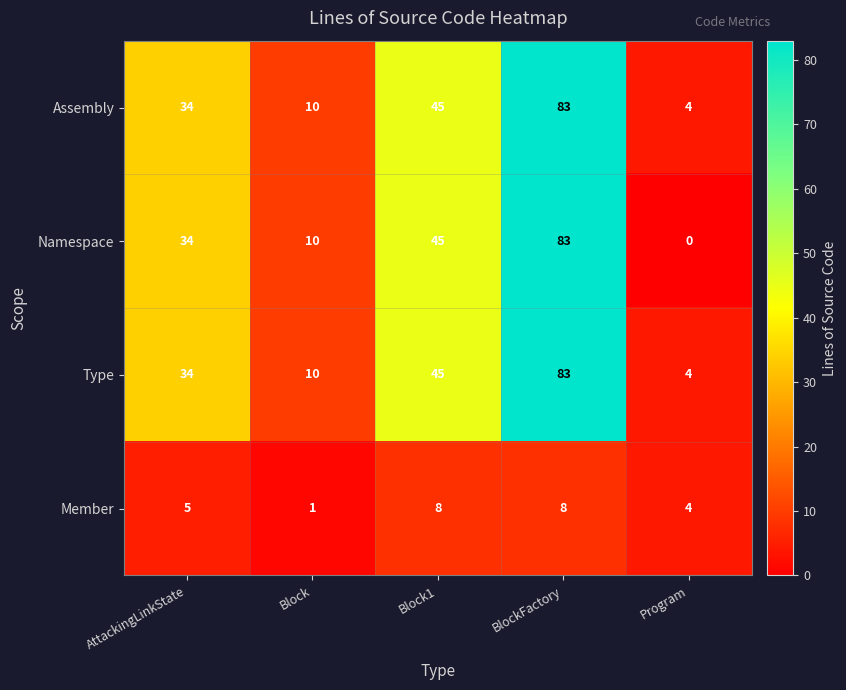

Read the Namespace value at AttackingLinkState.

34